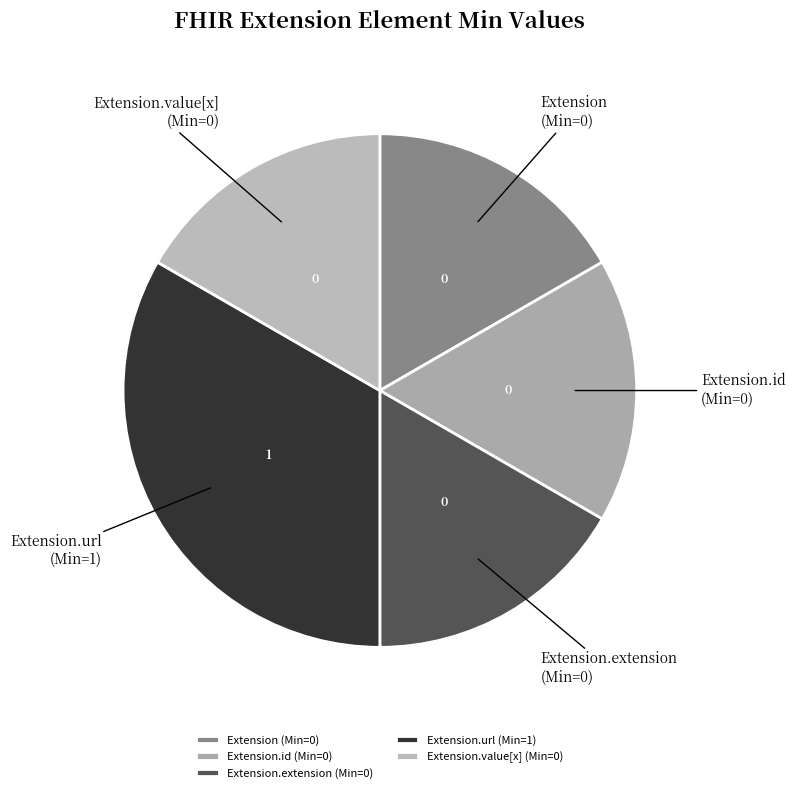

Which category has the biggest portion of the pie?

Extension.url (Min=1)